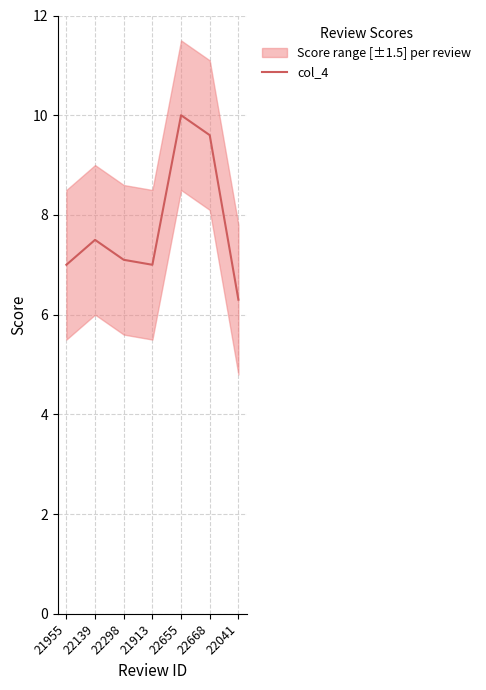

What is the sum of all values?

54.5